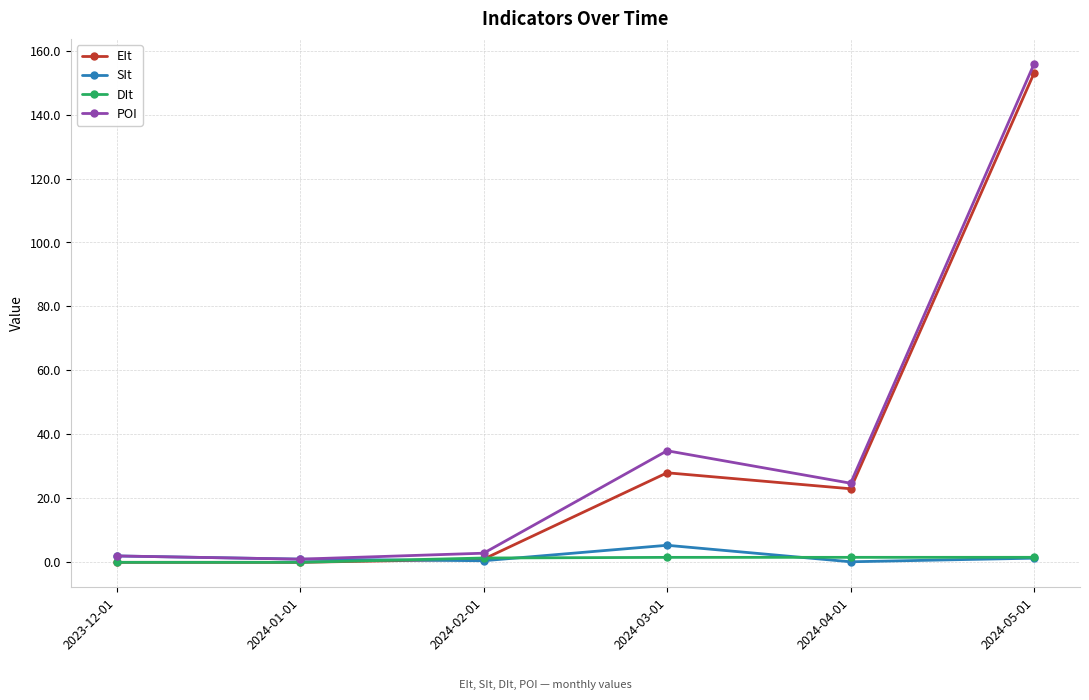

What is the label of the 4th point from the left?

2024-03-01